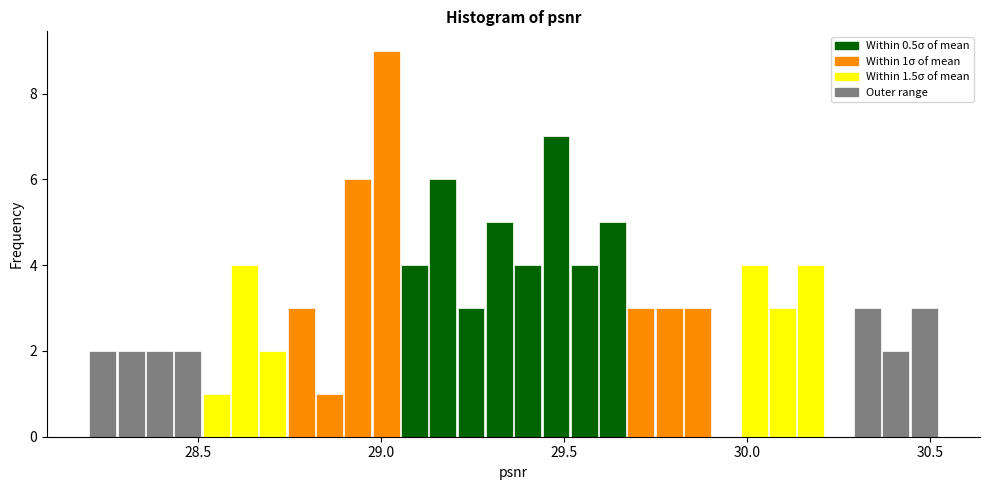

Around what value on the x-axis is the tallest bar? Give the approximate position of its centre, as read against the axis.

29.00